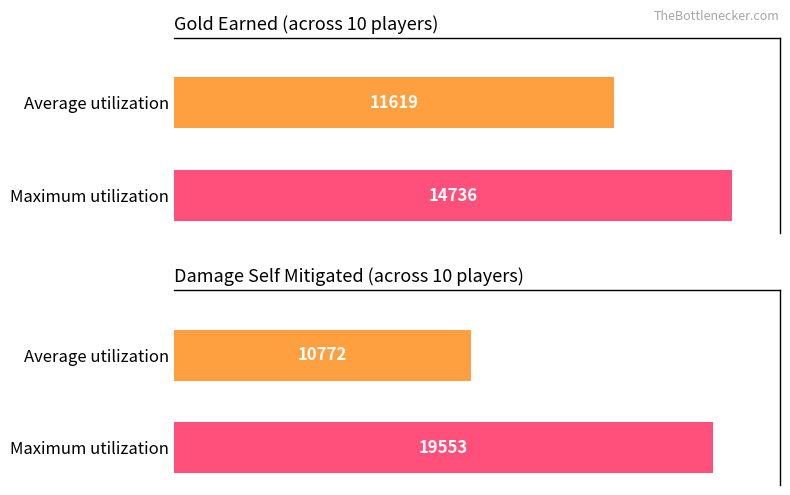

Which series has the widest spread of values?

damageSelfMitigated